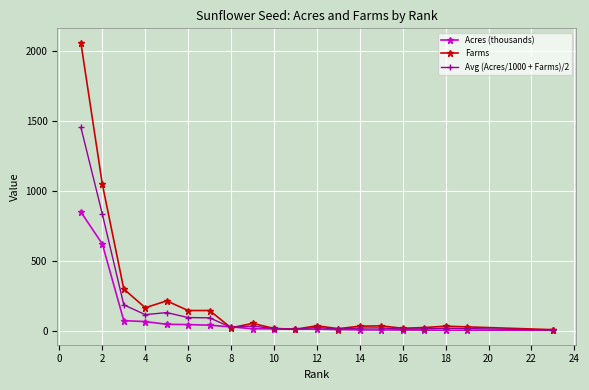

Rank the series by their maximum value, from lowest to highest.

Acres (thousands), Avg (Acres/1000 + Farms)/2, Farms